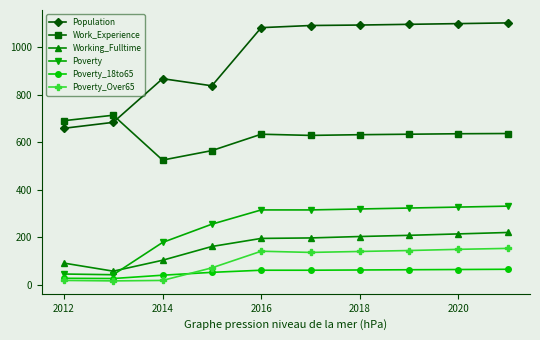

At how many categories does at least one series exceed 544?

10